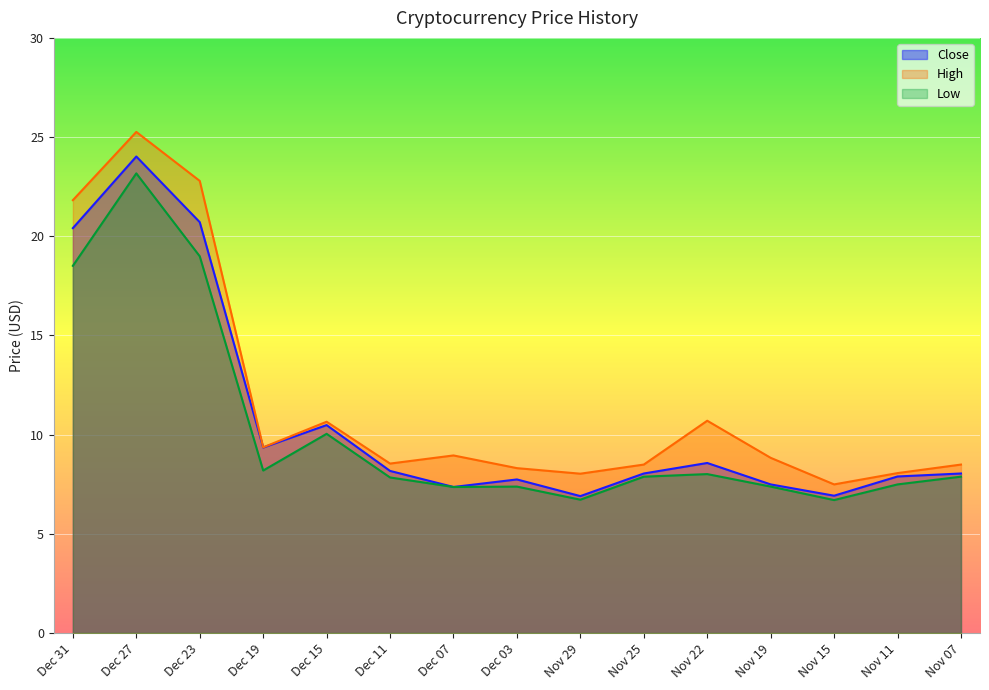

How many lines are shown in the chart?

3